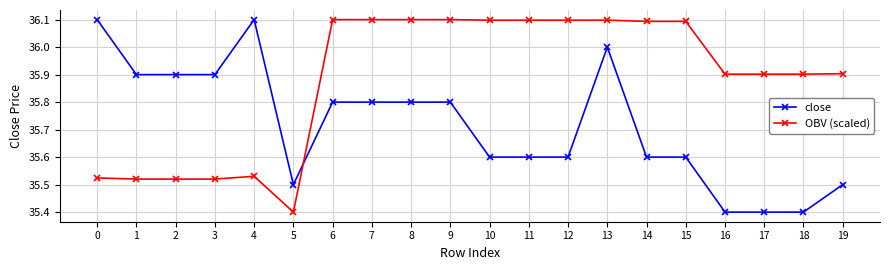

True or false: OBV (scaled) has a value of 35.4 at 5.

True